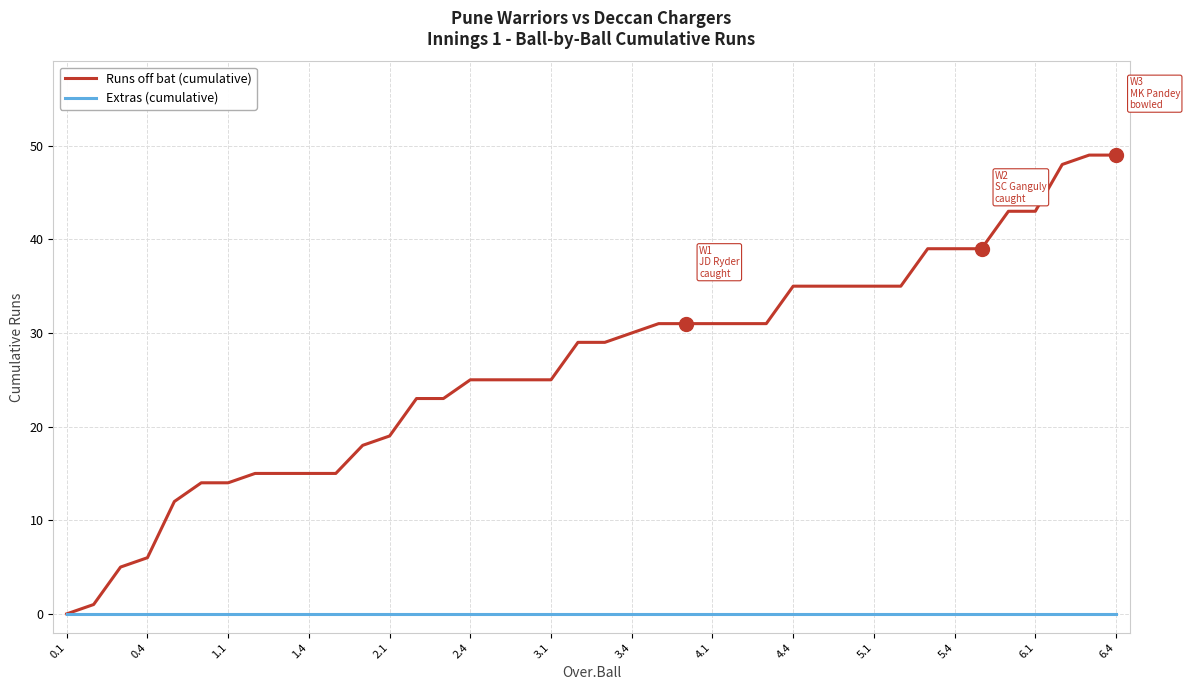

Rank the series by their average value, from highest to lowest.

Runs off bat (cumulative), Extras (cumulative)